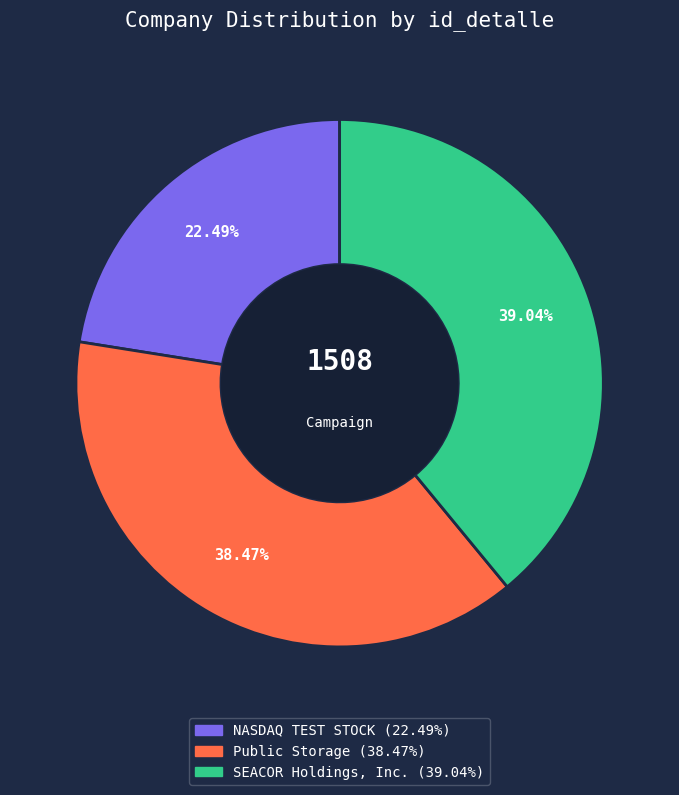

To the nearest percent, what is the difference between the largest and smallest slice percentages?

17%